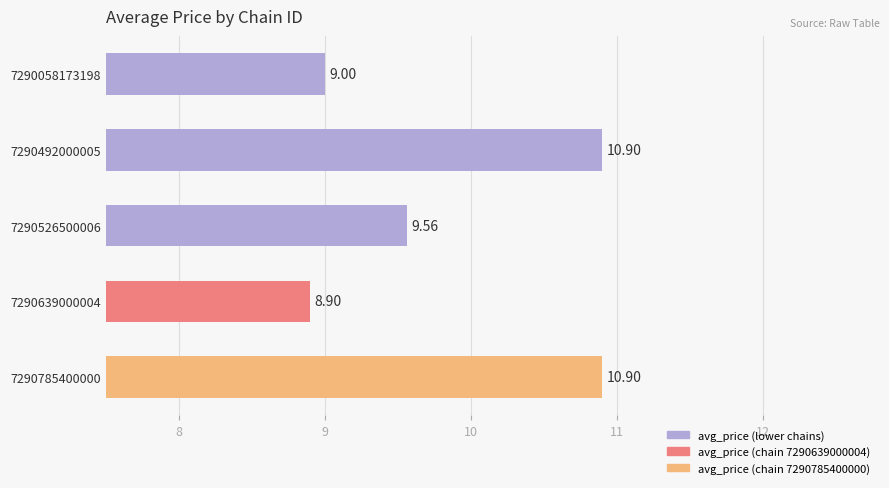

What is the difference between the maximum and second lowest values?

1.9